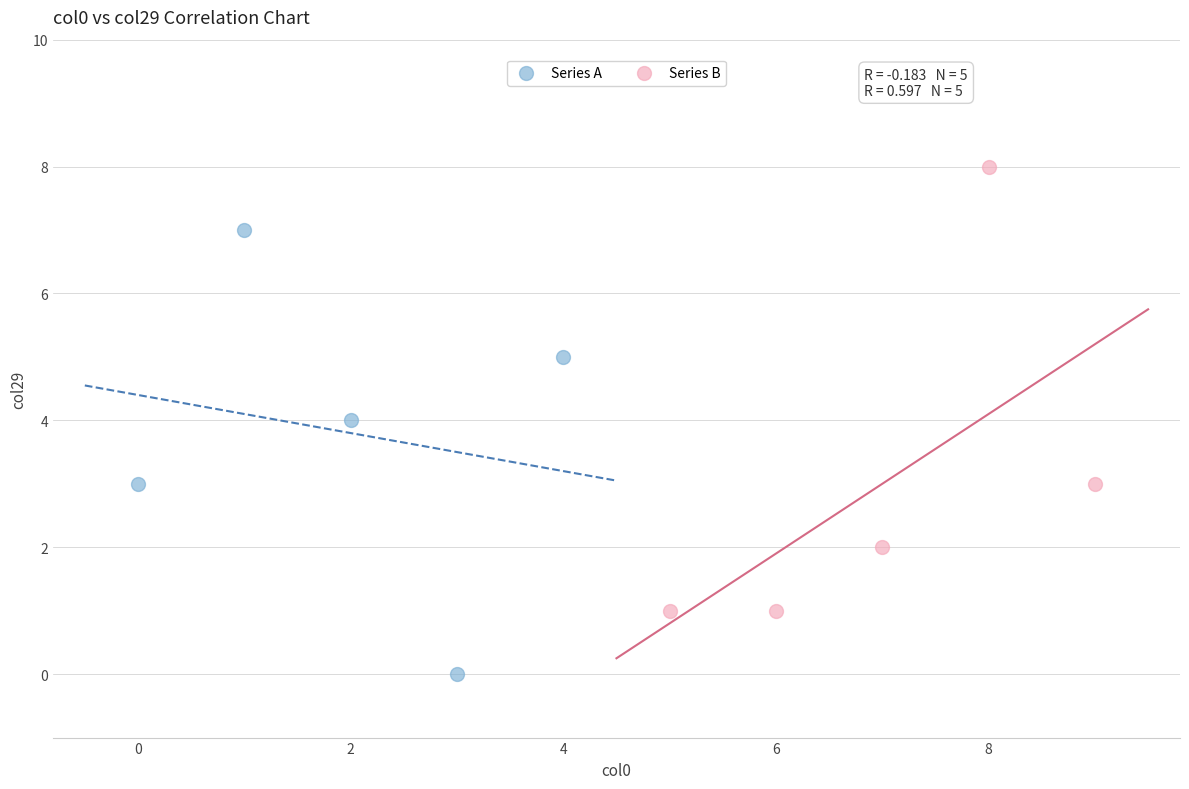

Which series reaches the minimum Y coordinate?

Series A